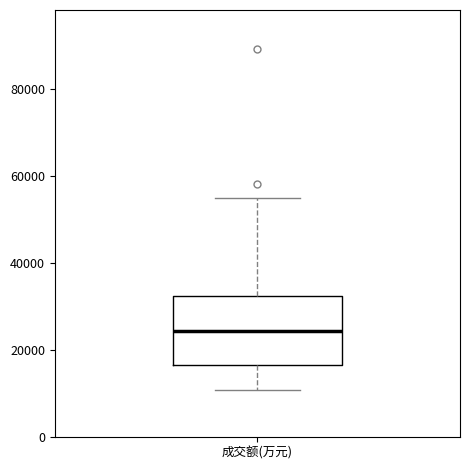

Where does the median line of the box for 成交额(万元) sit on the y-axis? The values are not printed on the chart, so give them approximately, as read against the axis.

24000